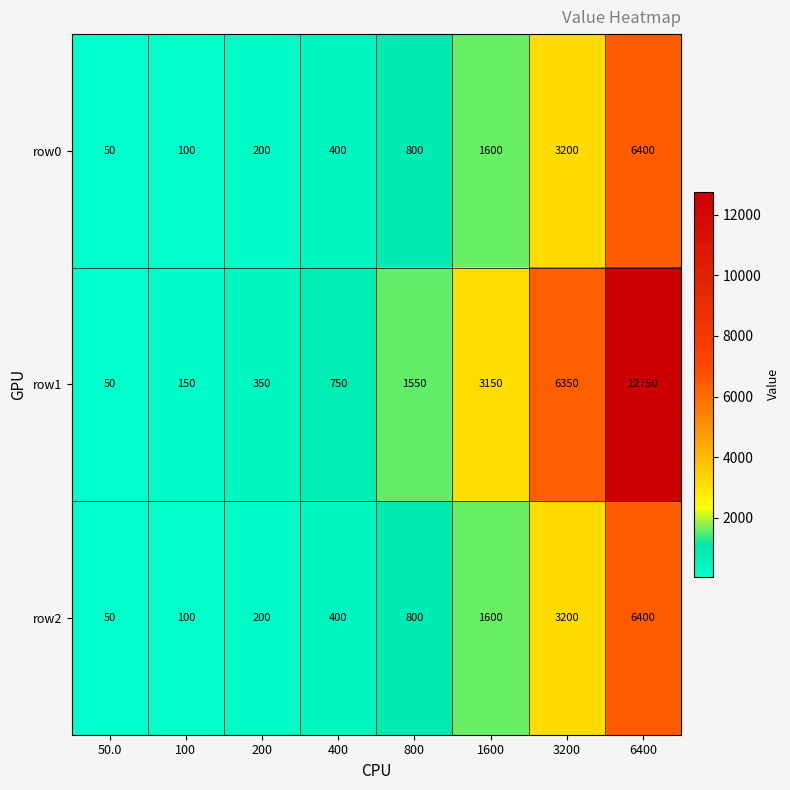

Which category has the highest value across all series?

6400